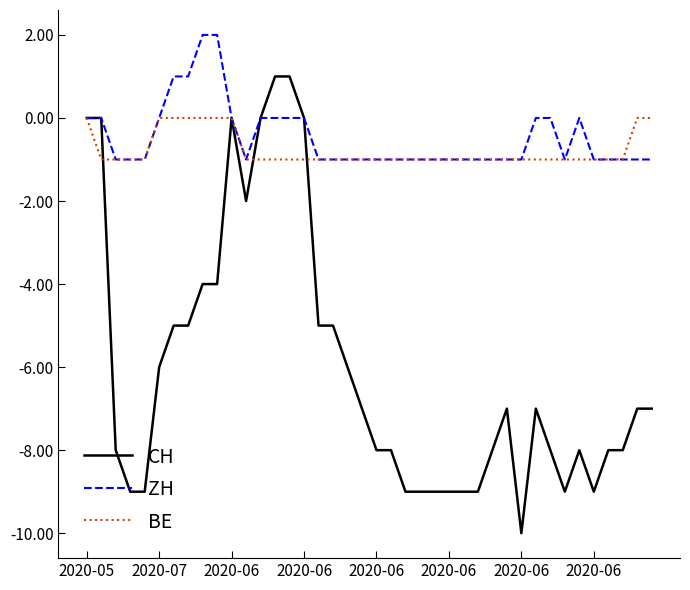

Which series has the largest range (max minus min)?

CH